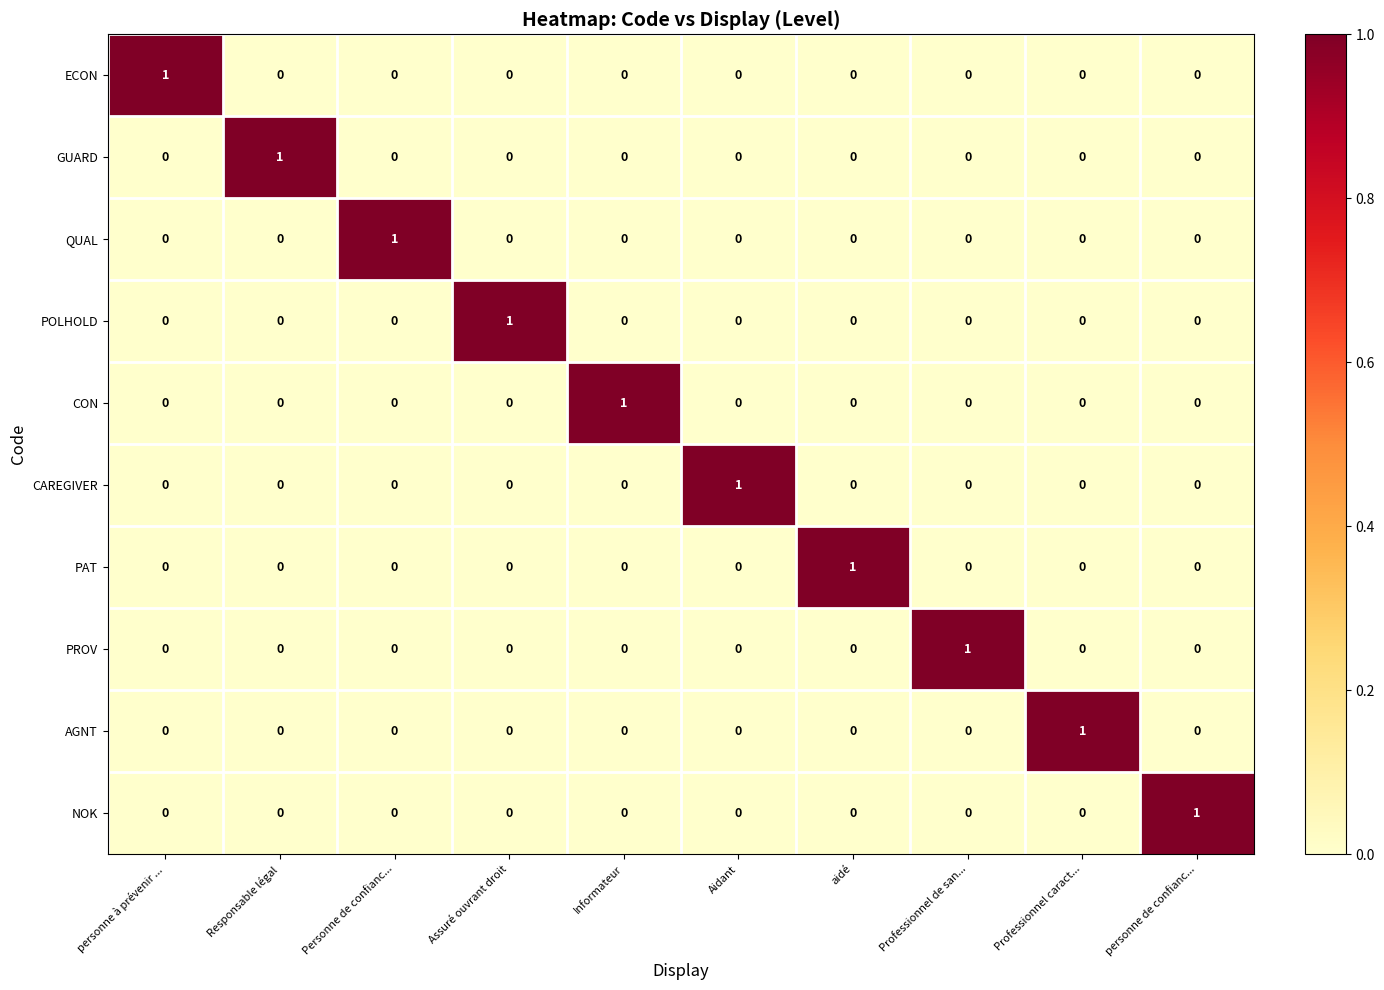

Count the PROV values in the range 0 to 1.

10